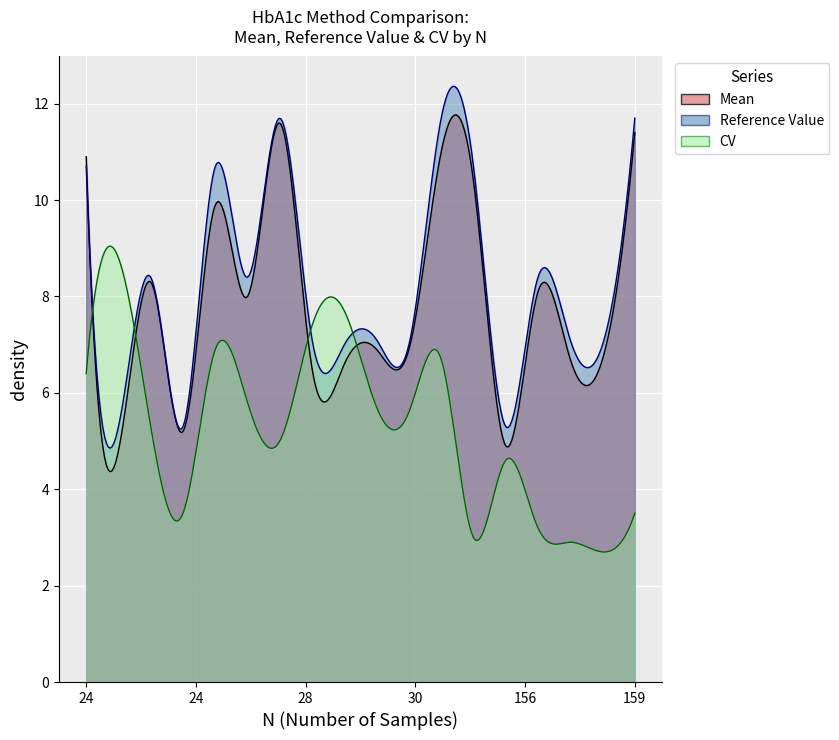

Which series ends up on top after the final intersection of Mean and Reference Value?

Reference Value